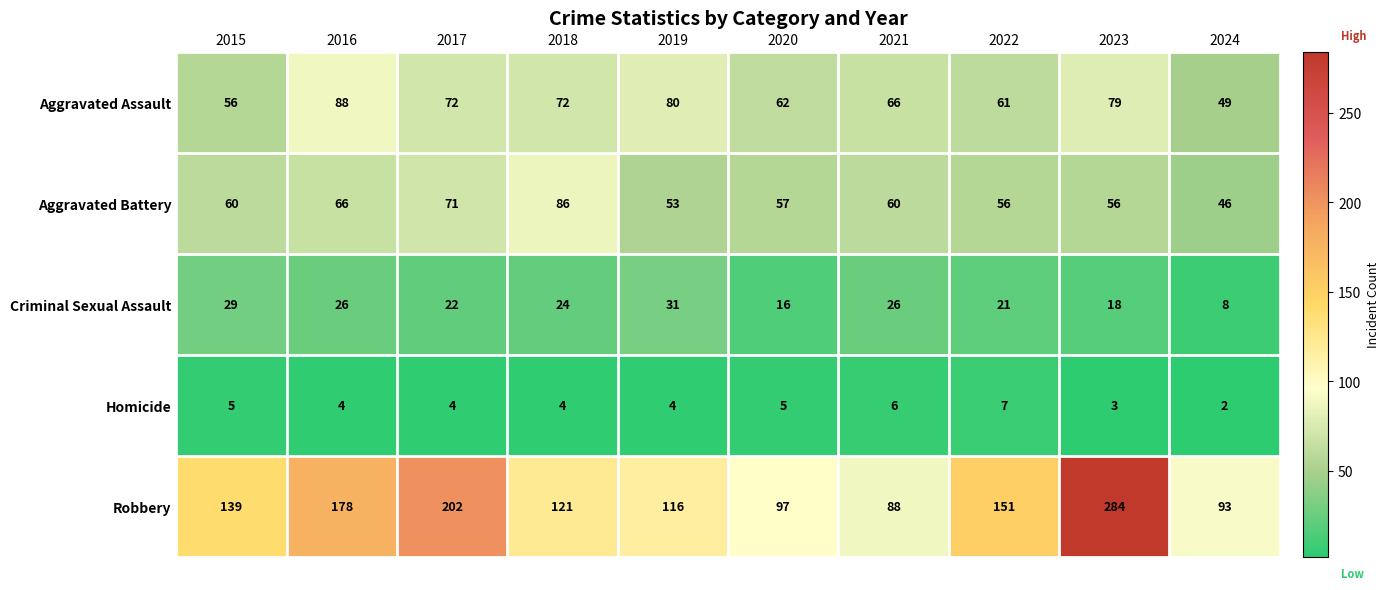

Where is Robbery nearest to the value 186?

2016